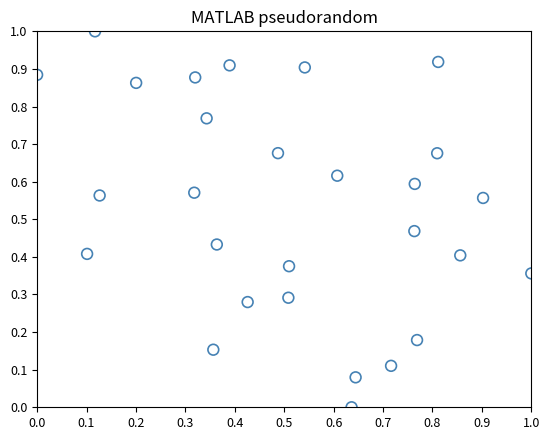

What is the range of X values (max minus min)?

1.0